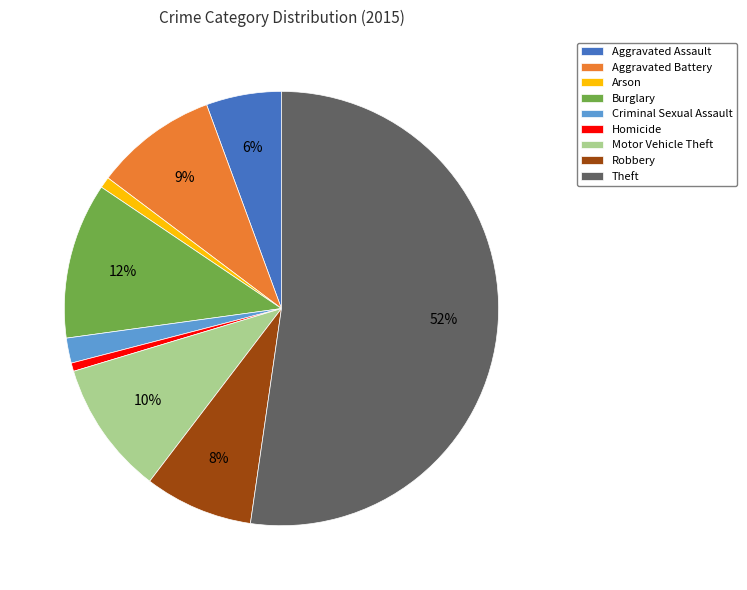

Count the number of slices in the pie.

9